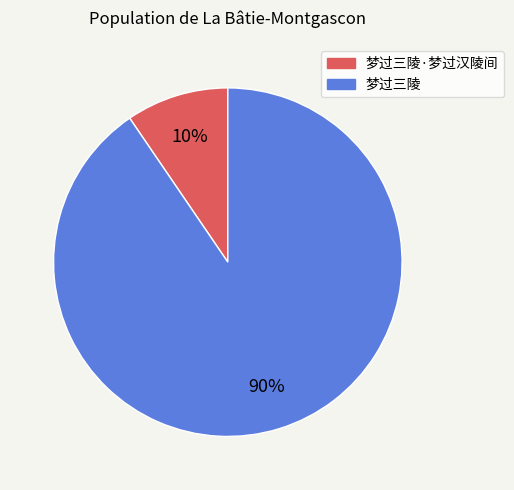

Is there a majority slice in this chart?

Yes